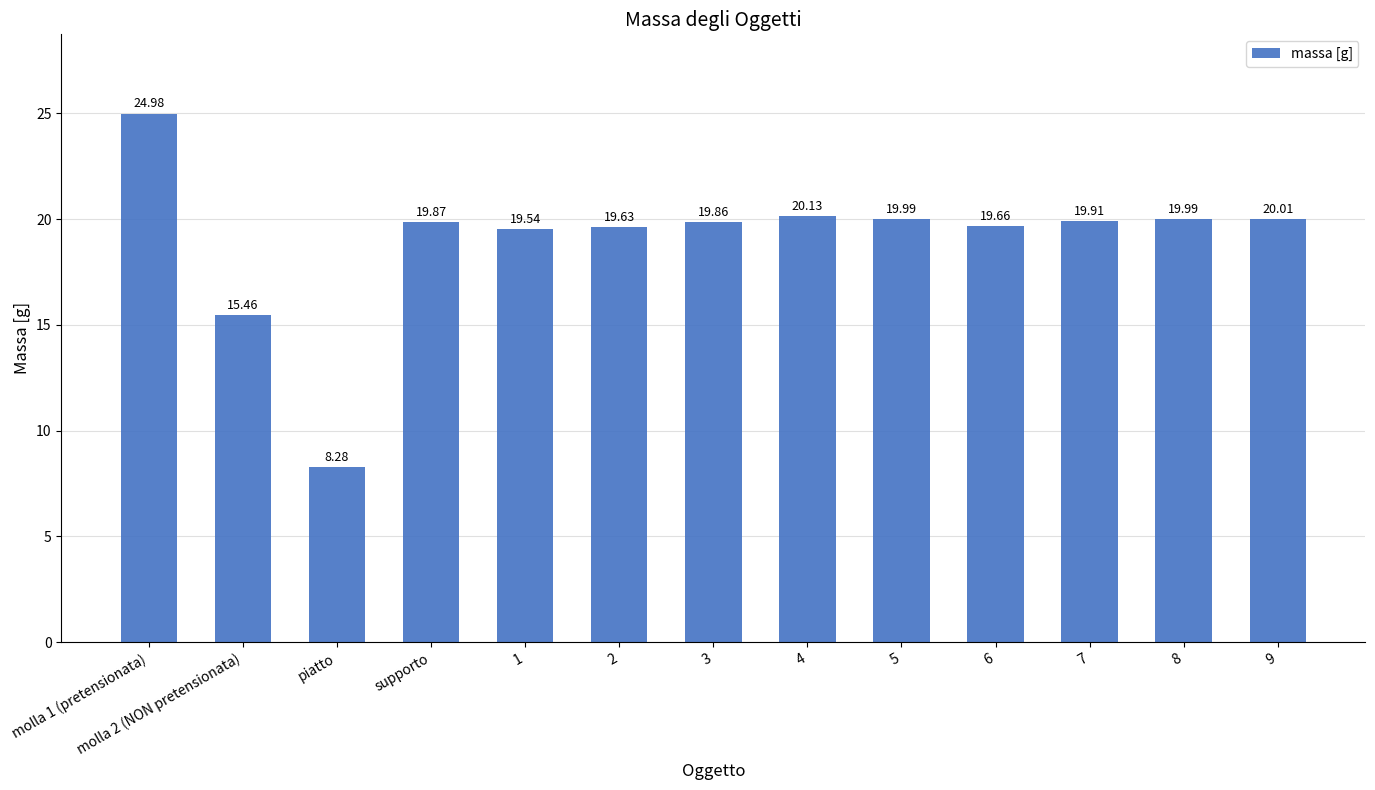

The chart shows a value of 10.7 at 2. True or false?

False